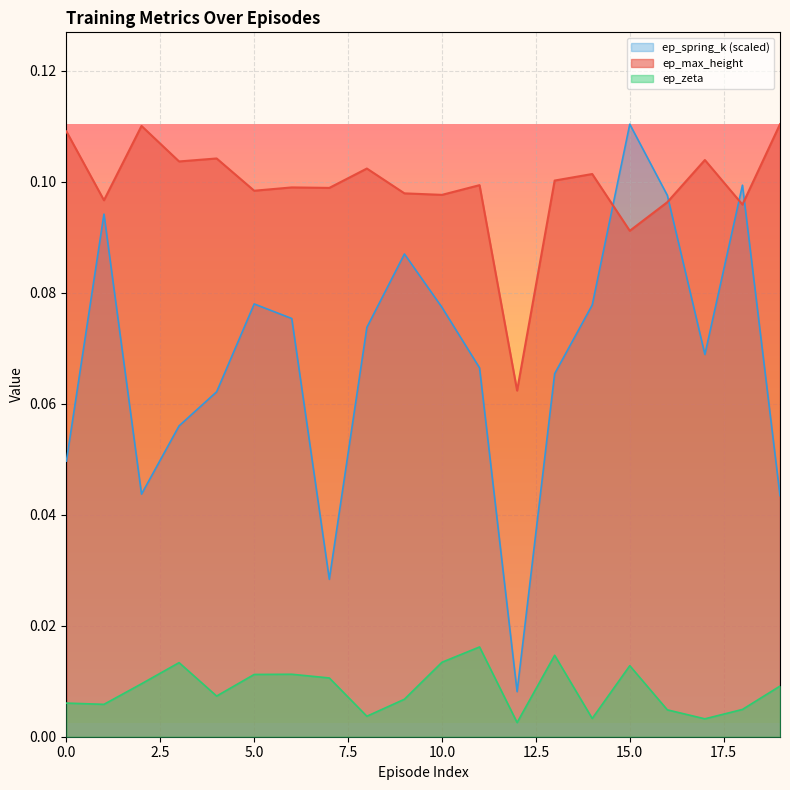

At which category does ep_max_height reach its first local valley?

1